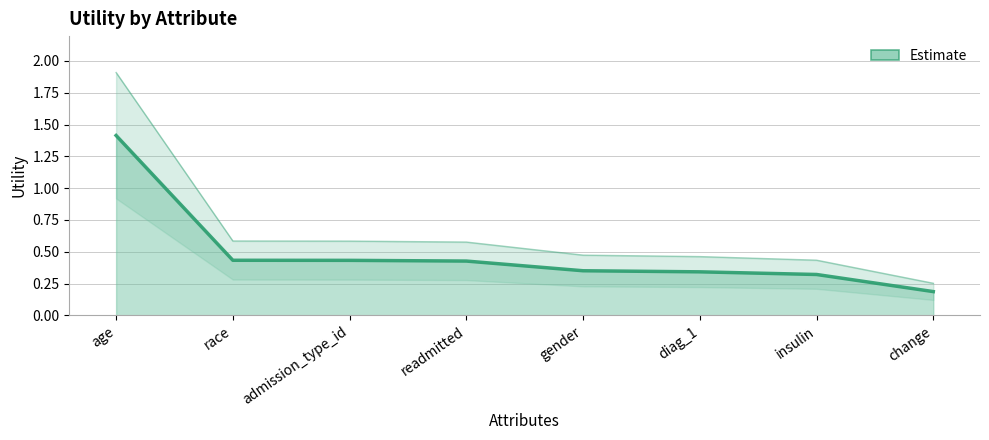

At which label is the value closest to 0?

change